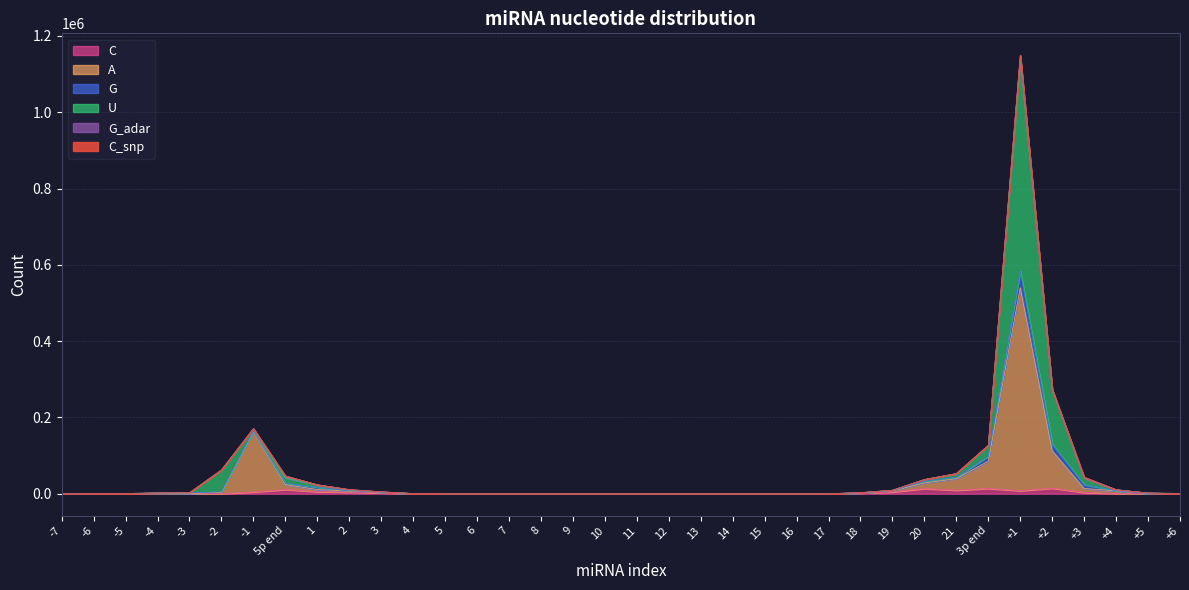

Which series changed the most between 17 and +4?

U